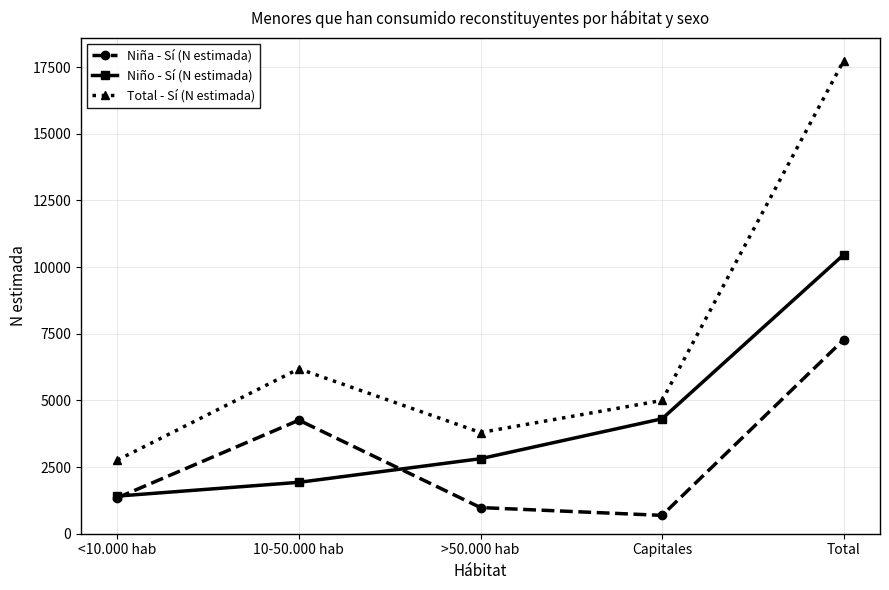

True or false: Total - Sí (N estimada) and Niña - Sí (N estimada) intersect in this chart.

False